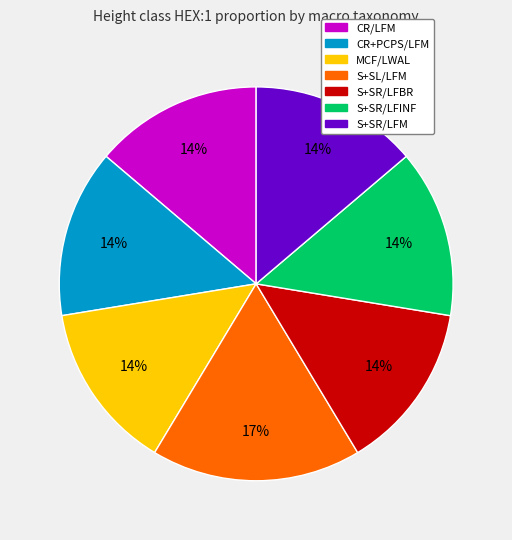

Do CR+PCPS/LFM and CR/LFM together represent more than half of the pie?

No